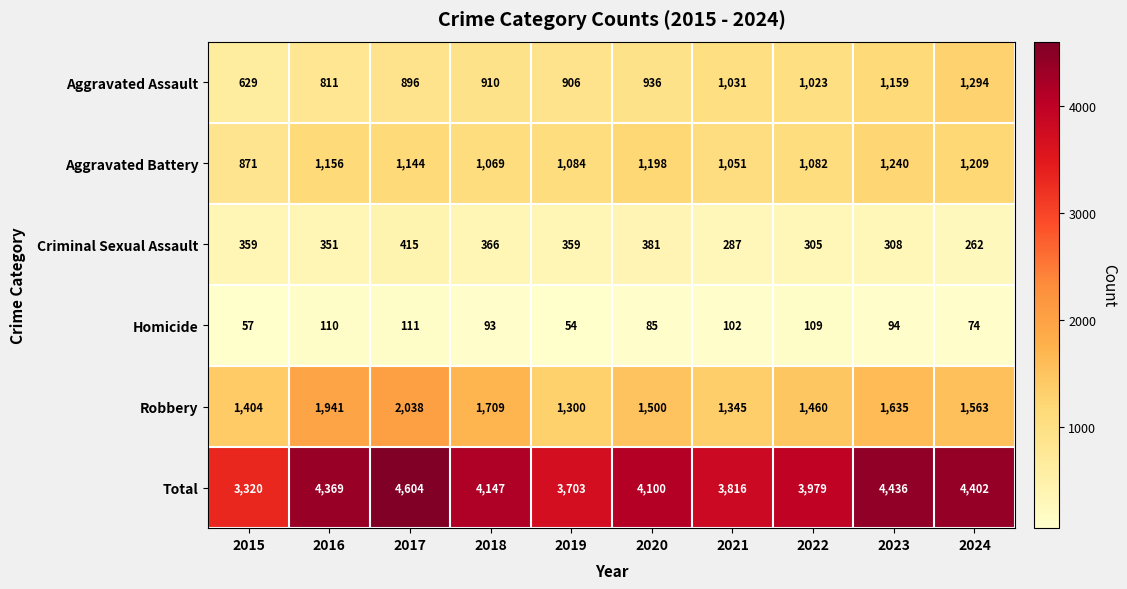

Is the value of Total at 2022 greater than the value of Homicide at 2021?

Yes